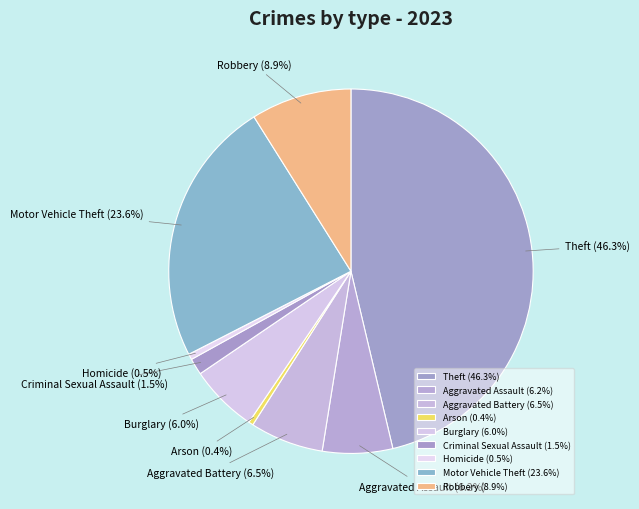

Which has a higher value, Criminal Sexual Assault or Robbery?

Robbery